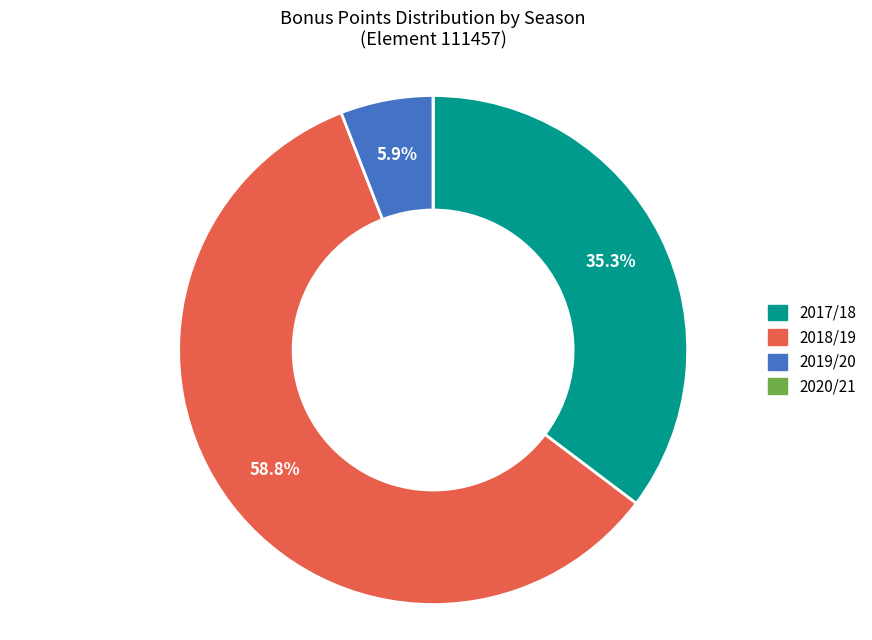

Is there a majority slice in this chart?

Yes